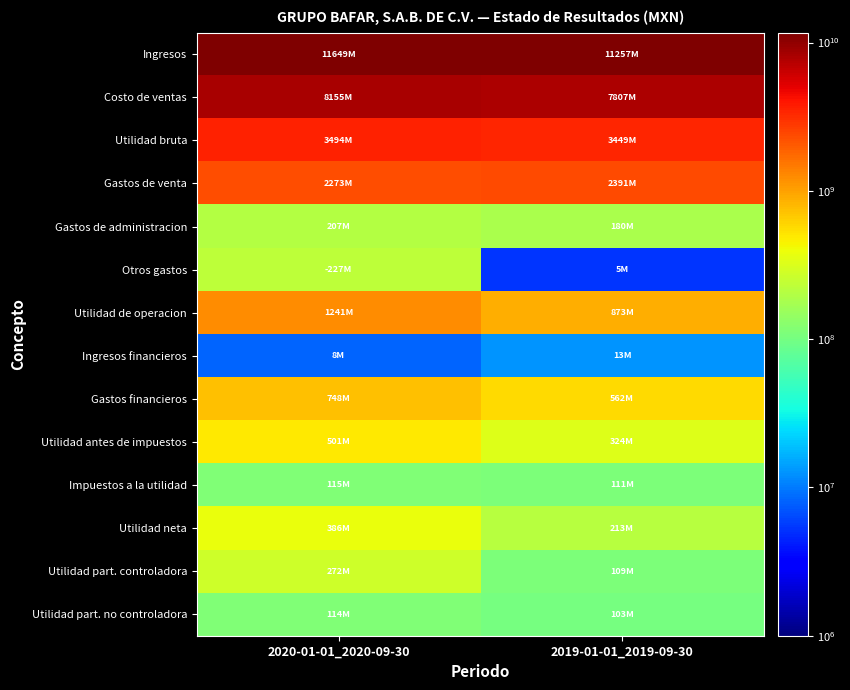

List the series in order of their peak value, lowest first.

Ingresos financieros, Utilidad part. no controladora, Impuestos a la utilidad, Gastos de administracion, Otros gastos, Utilidad part. controladora, Utilidad neta, Utilidad antes de impuestos, Gastos financieros, Utilidad de operacion, Gastos de venta, Utilidad bruta, Costo de ventas, Ingresos